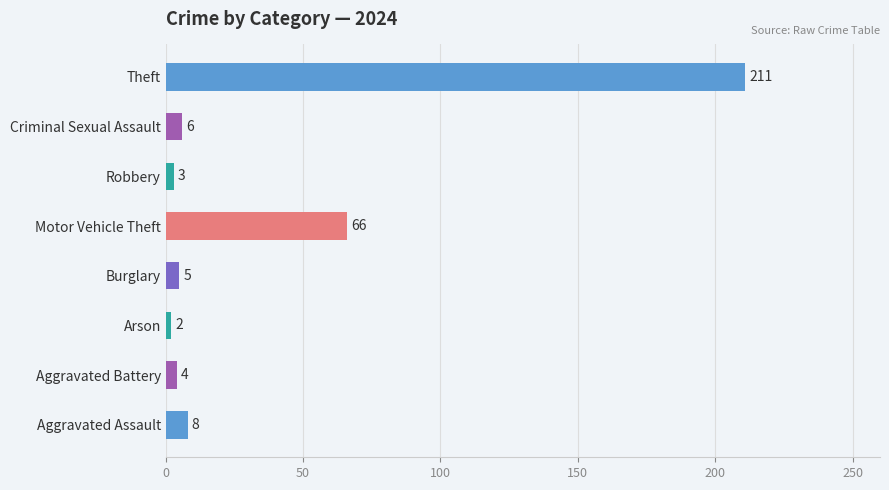

What is the sum of the values at Arson and Theft?

213